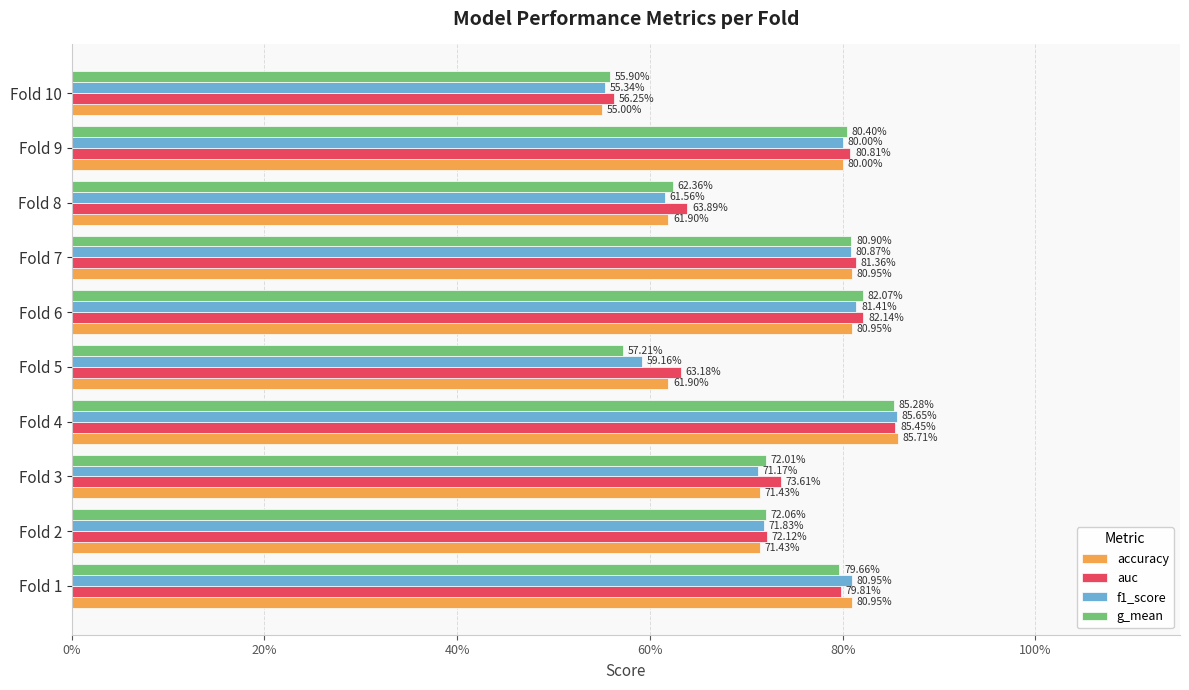

What are all the series names shown in the legend?

accuracy, auc, f1_score, g_mean